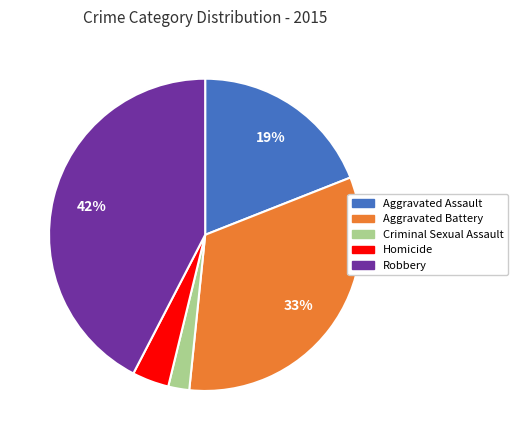

Which has a higher value, Robbery or Criminal Sexual Assault?

Robbery